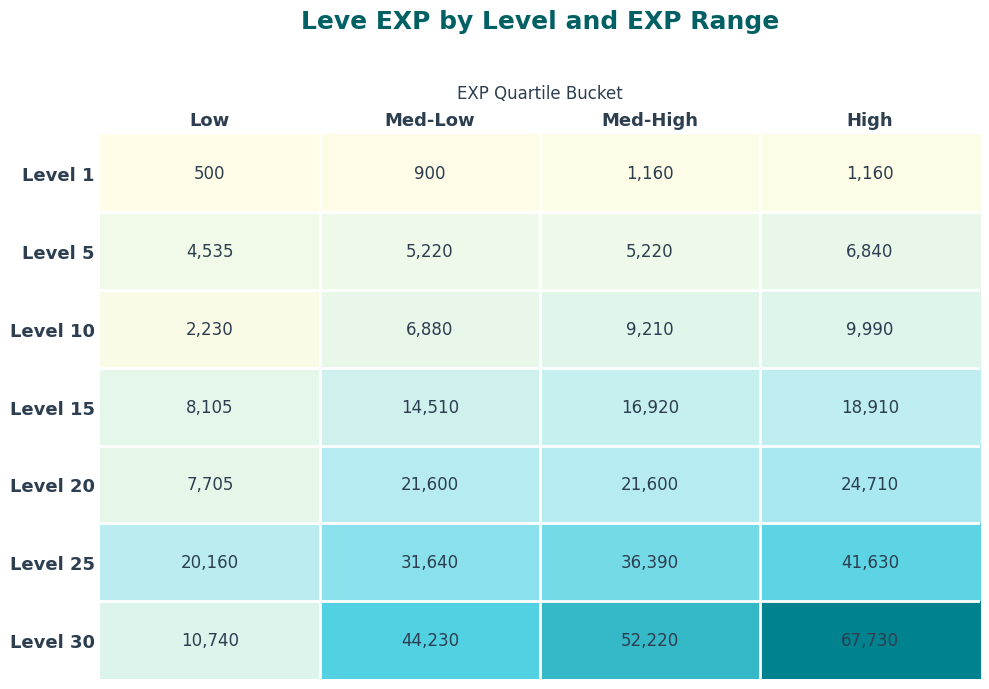

Which series has the largest total across all categories?

Level 30